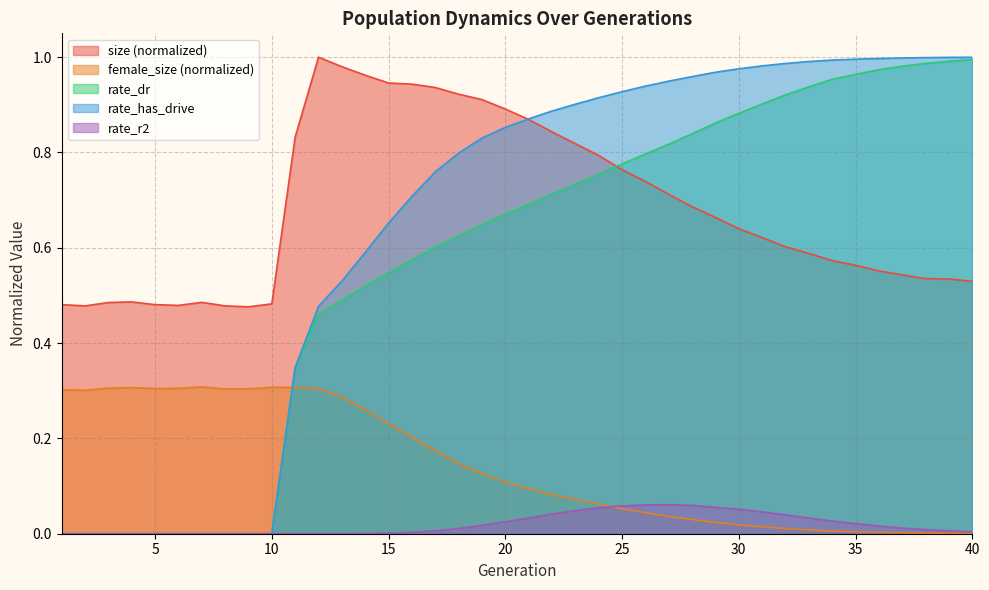

At 33, list the series in order from smallest to largest.

female_size, rate_r2, size, rate_dr, rate_has_drive